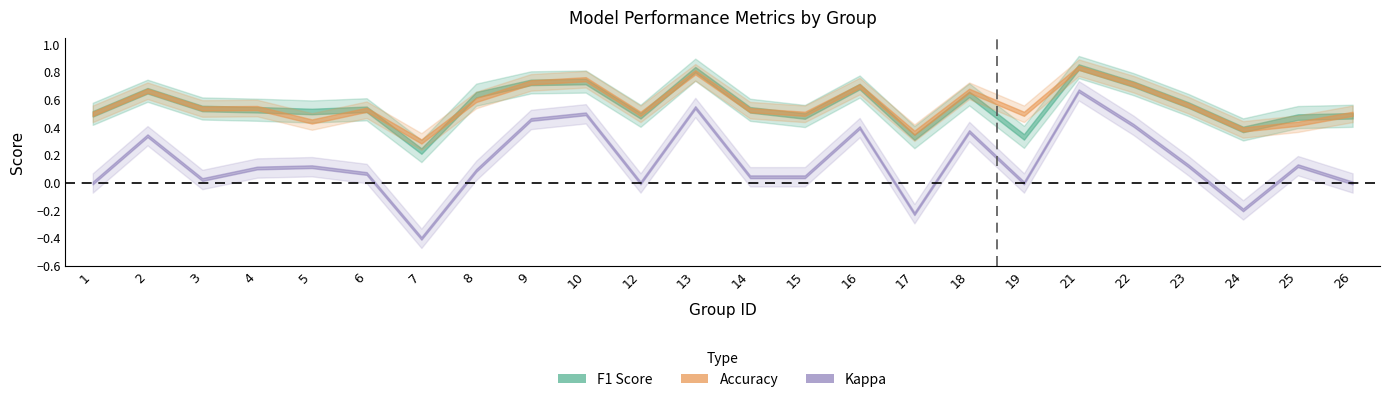

In f1, how many points are lower than both neighbors (excluding endpoints)?

7